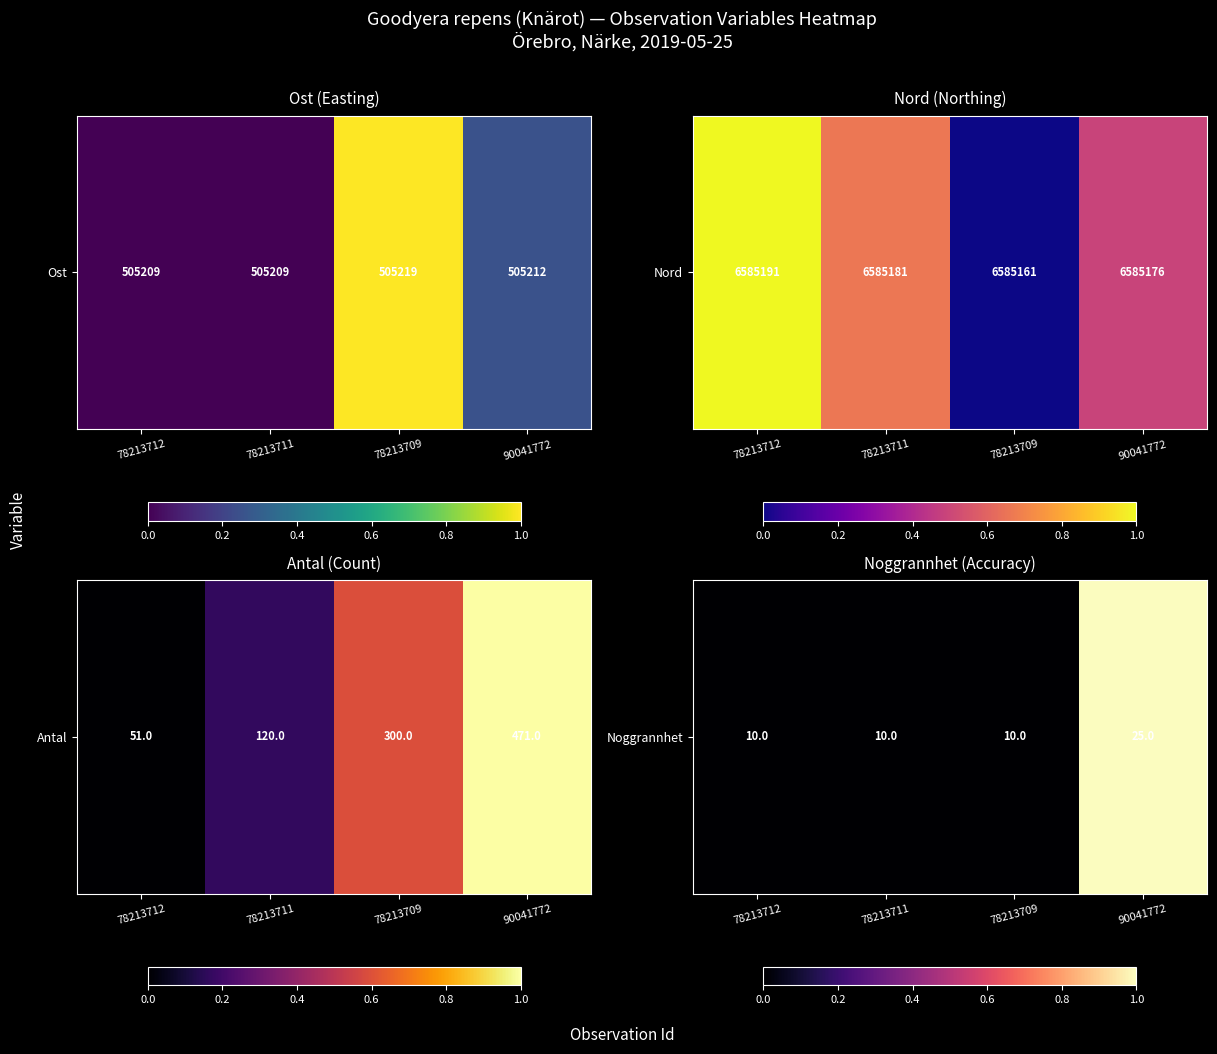

The value at 78213712 is 0. True or false?

True